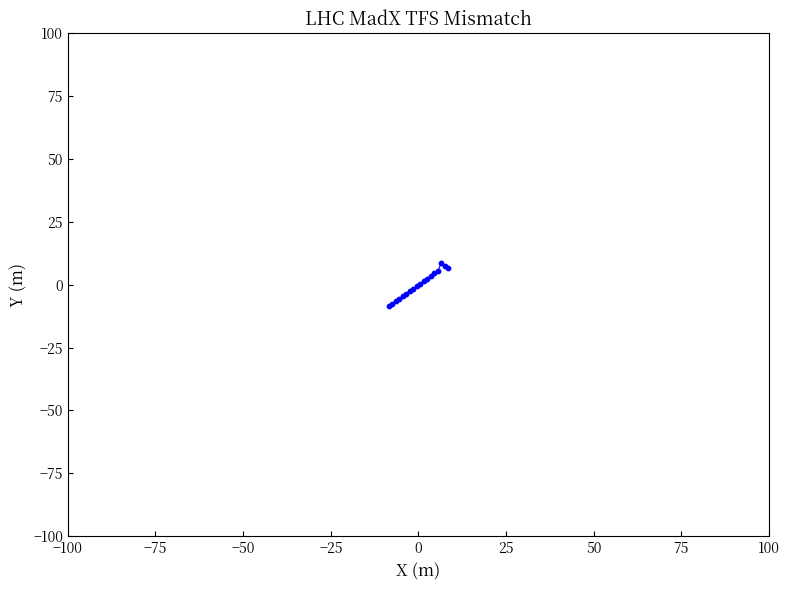

What is the difference between the maximum and minimum values?

17.0